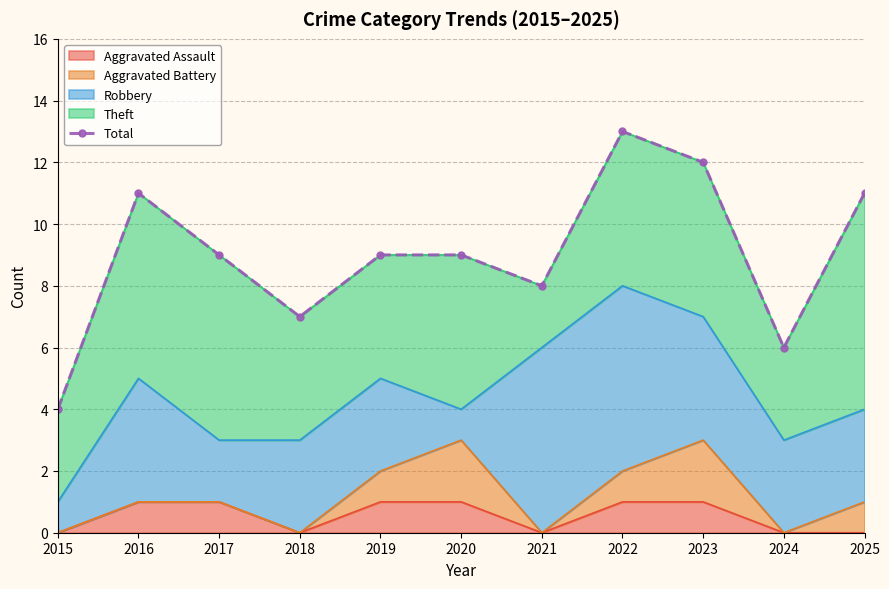

Where does the data first go above 9?

2016